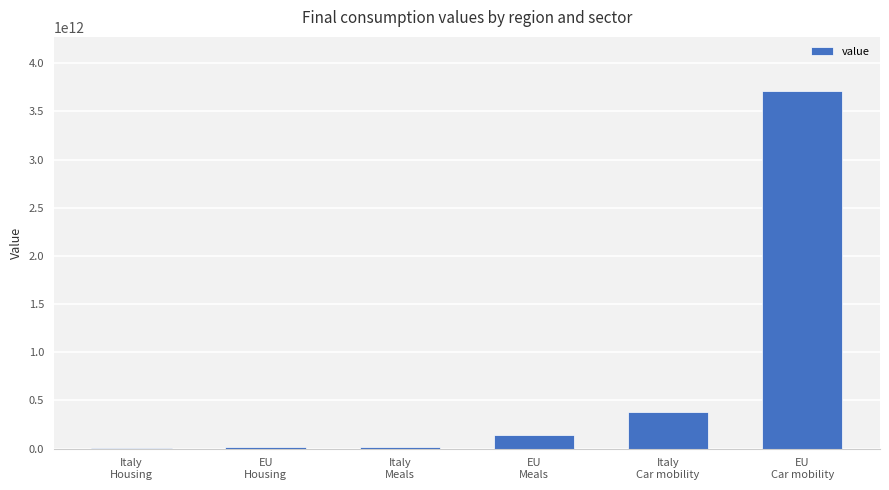

At which label does the data first exceed 142754942847?

EU
Meals